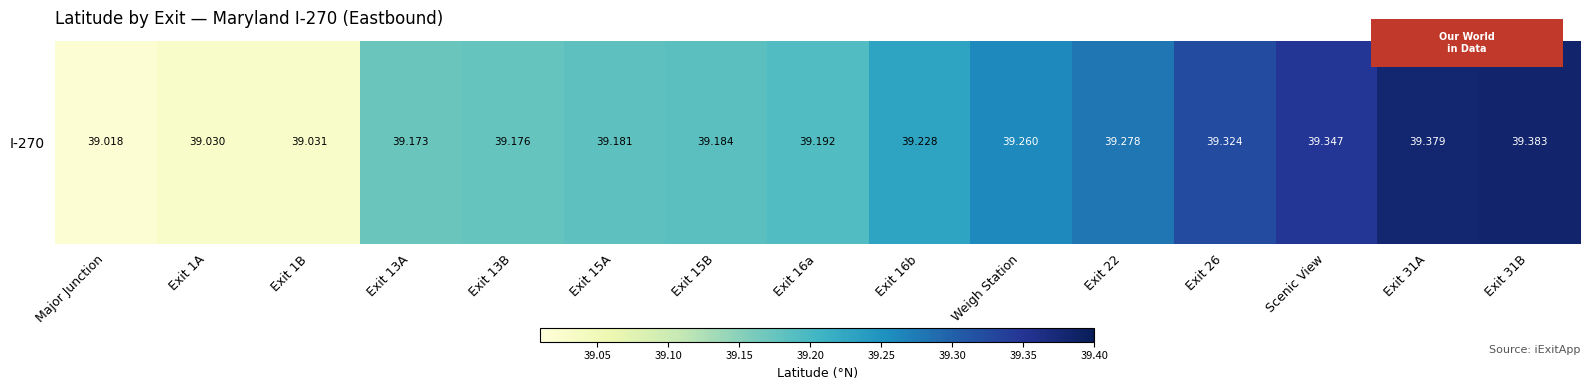

The value at Scenic View is 9.0. True or false?

False